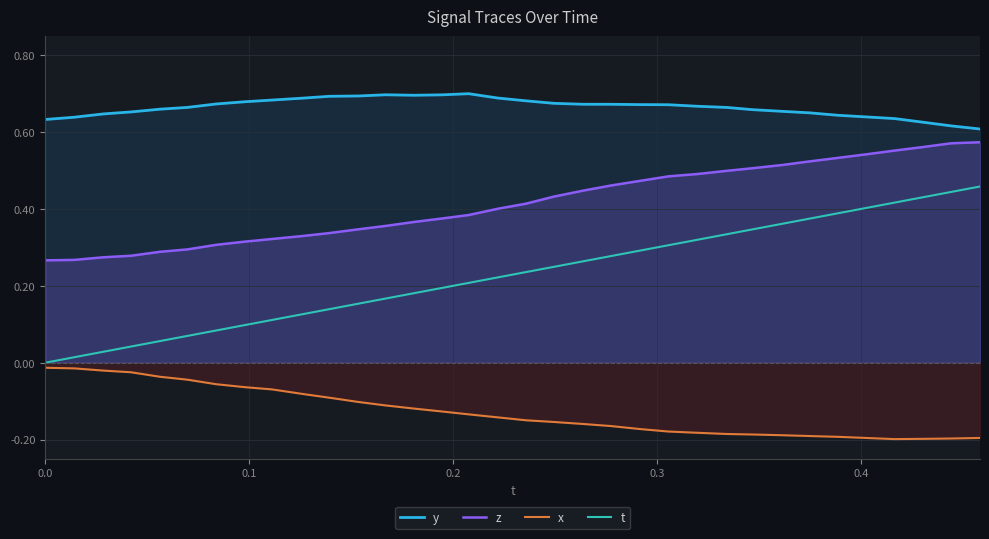

True or false: t and z cross at least once.

False